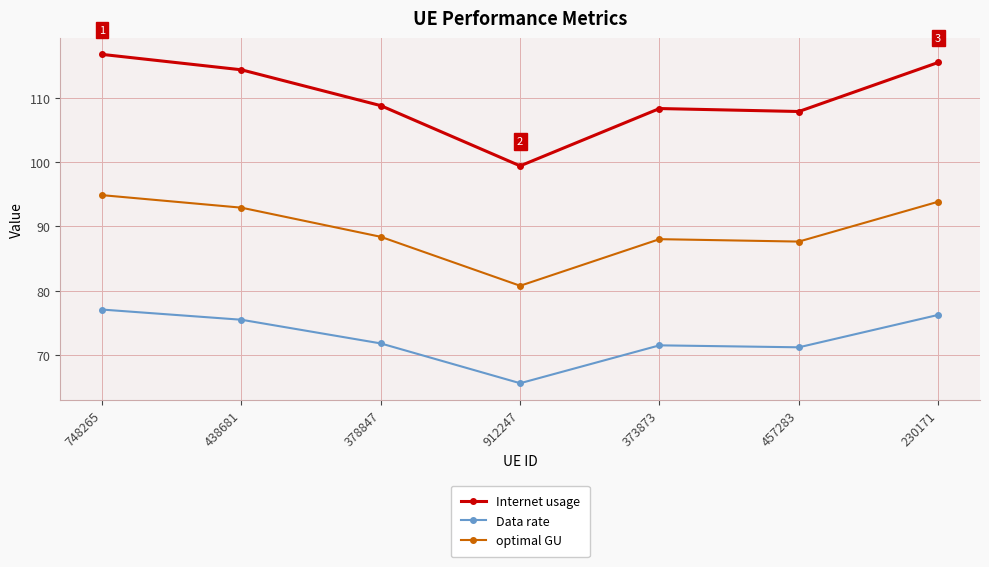

Which series has the largest range (max minus min)?

Internet usage